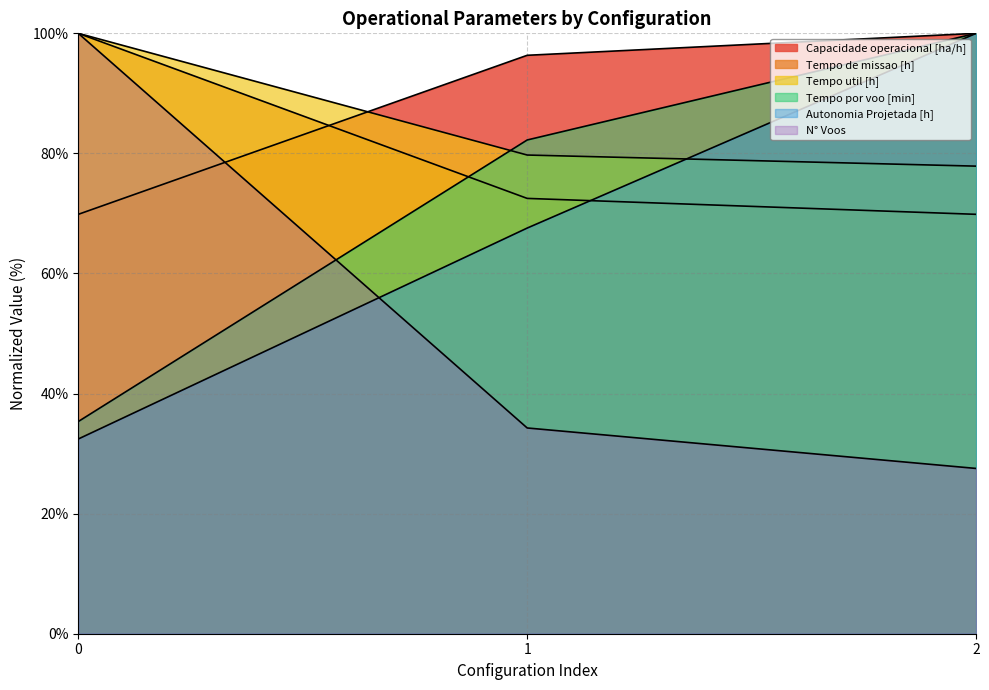

Rank the series at 1 from highest to lowest value.

Capacidade operacional [ha/h], Tempo por voo [min], Tempo util [h], Tempo de missao [h], Autonomia Projetada [h], N° Voos